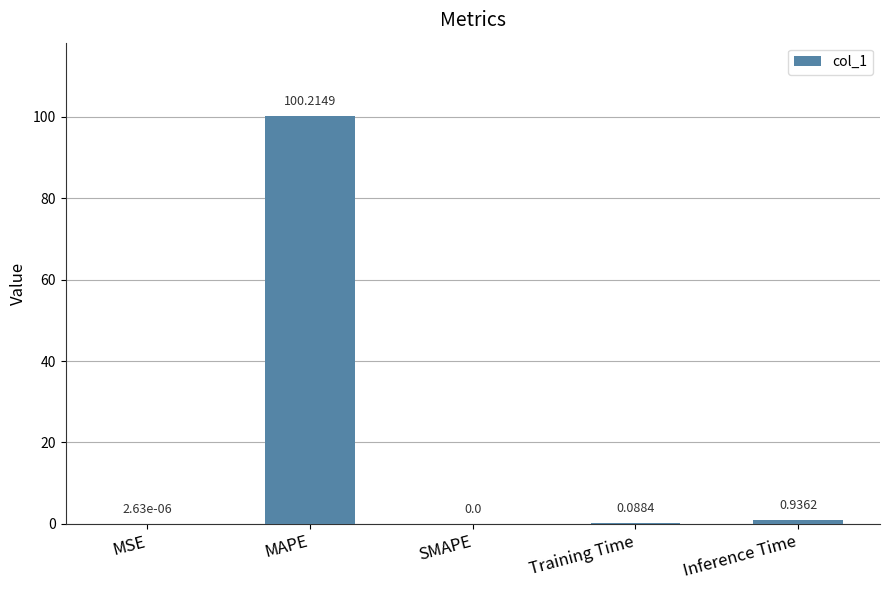

Which label corresponds to the largest value in the chart?

MAPE